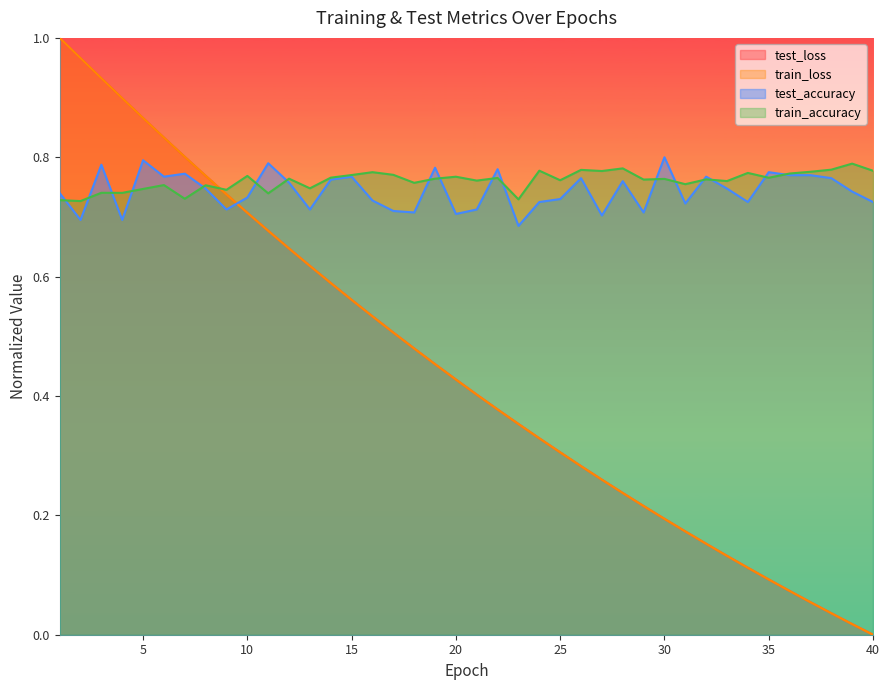

At which category does test_accuracy reach its first local valley?

2